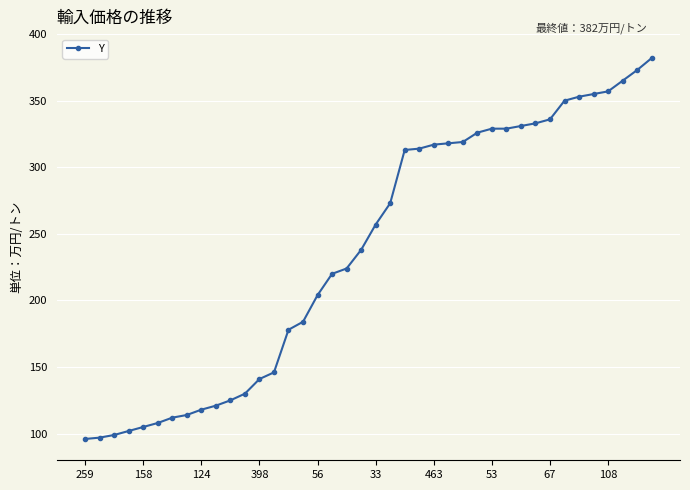

What is the average value?

237